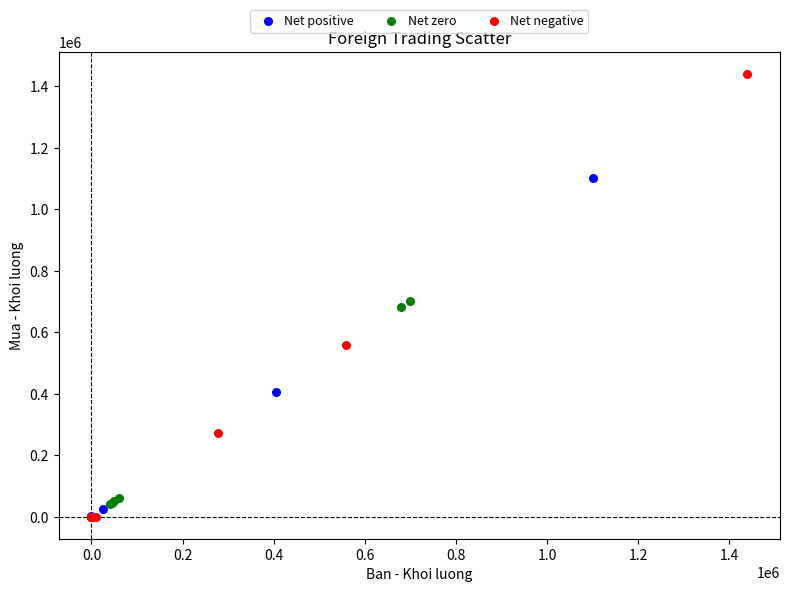

Which series has the widest spread of Y values?

Net negative